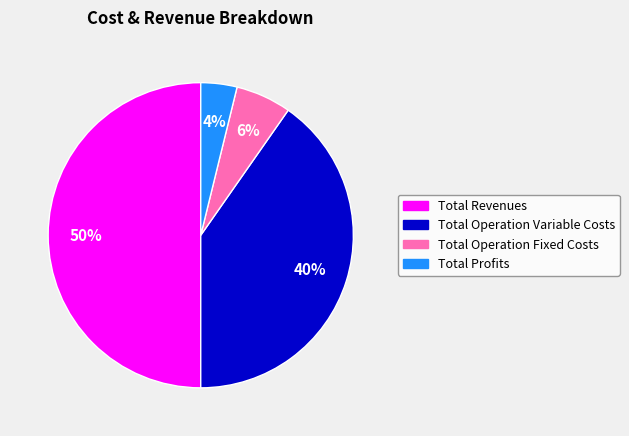

Is it true that Total Revenues is 50% of the pie?

True